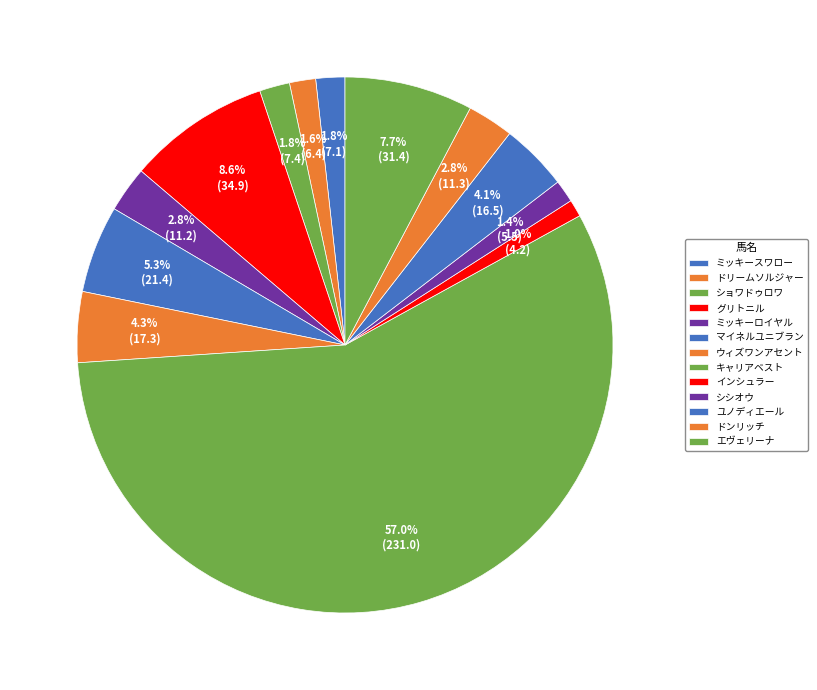

What is the smallest slice in the pie chart?

インシュラー